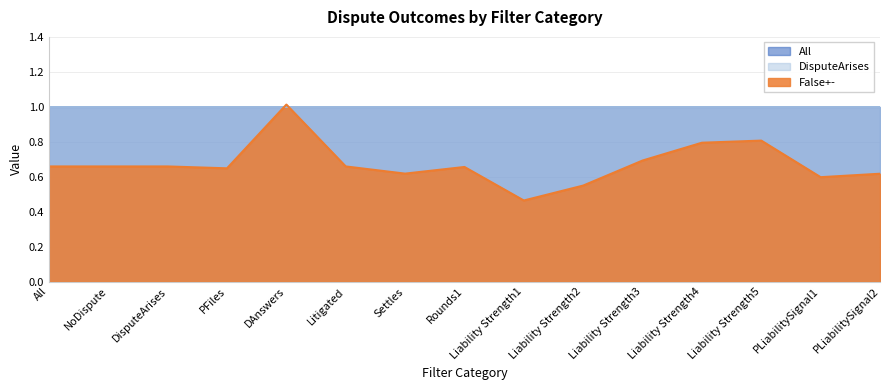

How many data points does each series have?

15